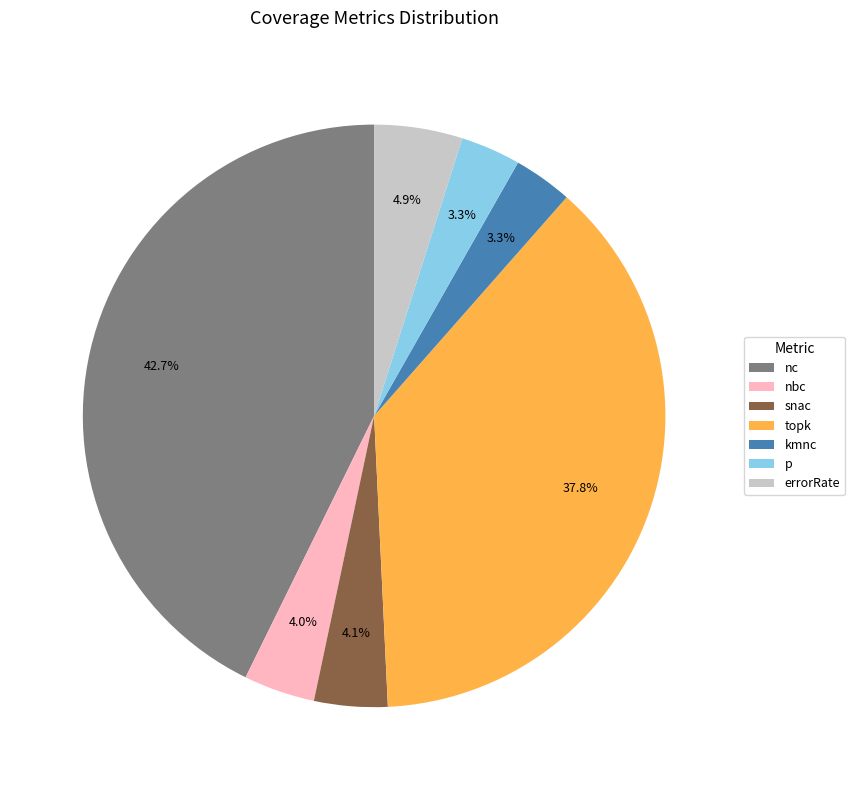

Is the sum of nc and snac greater than half?

No